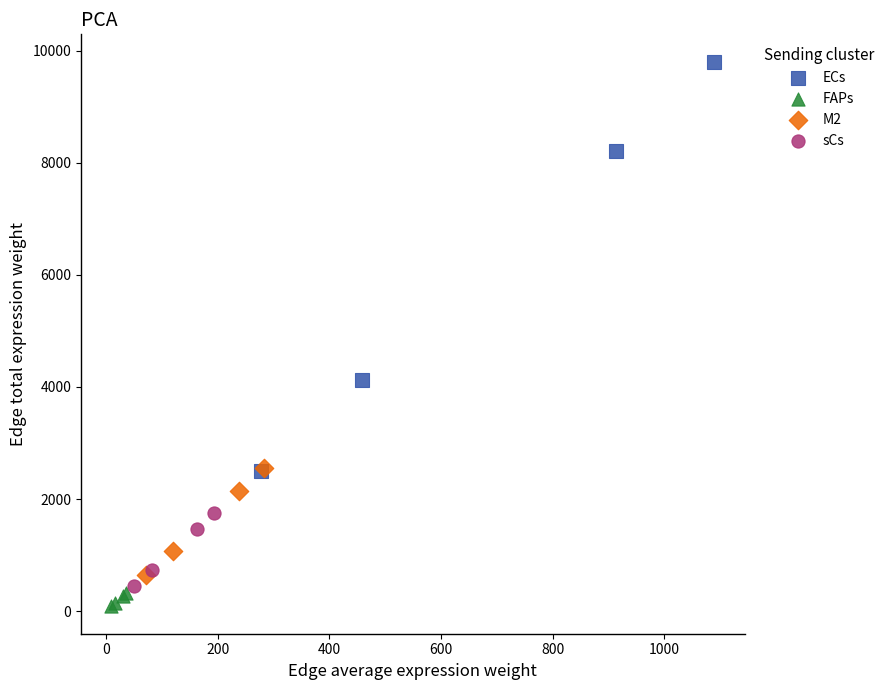

Which series has the widest spread of Y values?

ECs